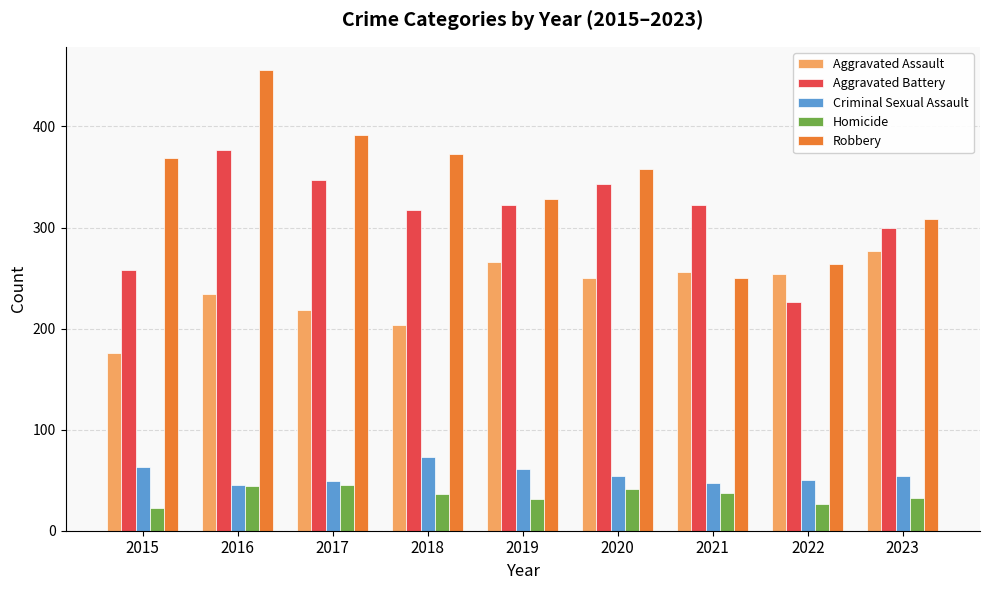

Which series has the largest range (max minus min)?

Robbery